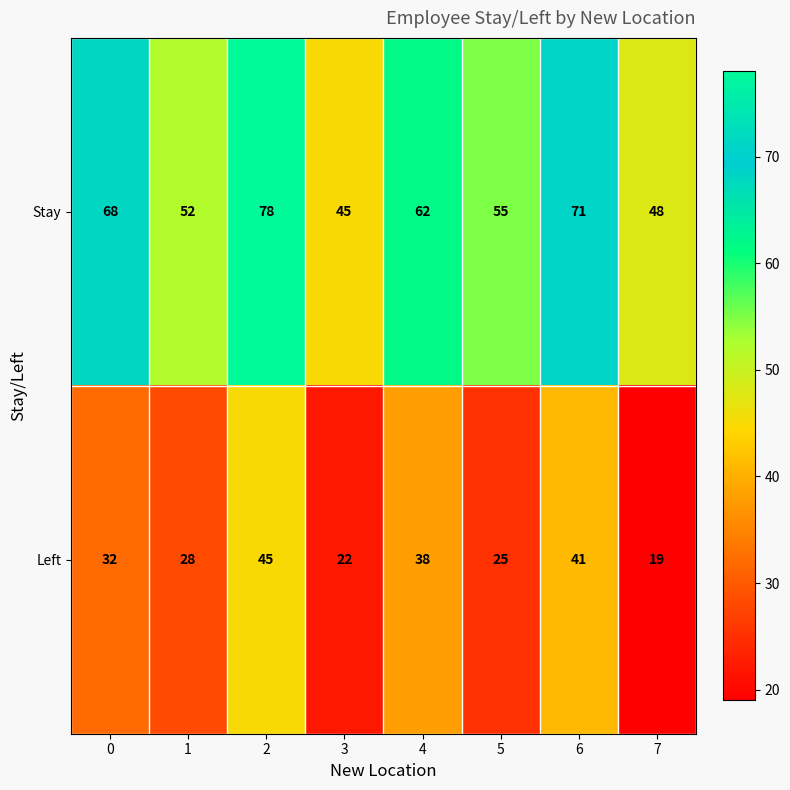

Count the Left values in the range 25 to 41.

5